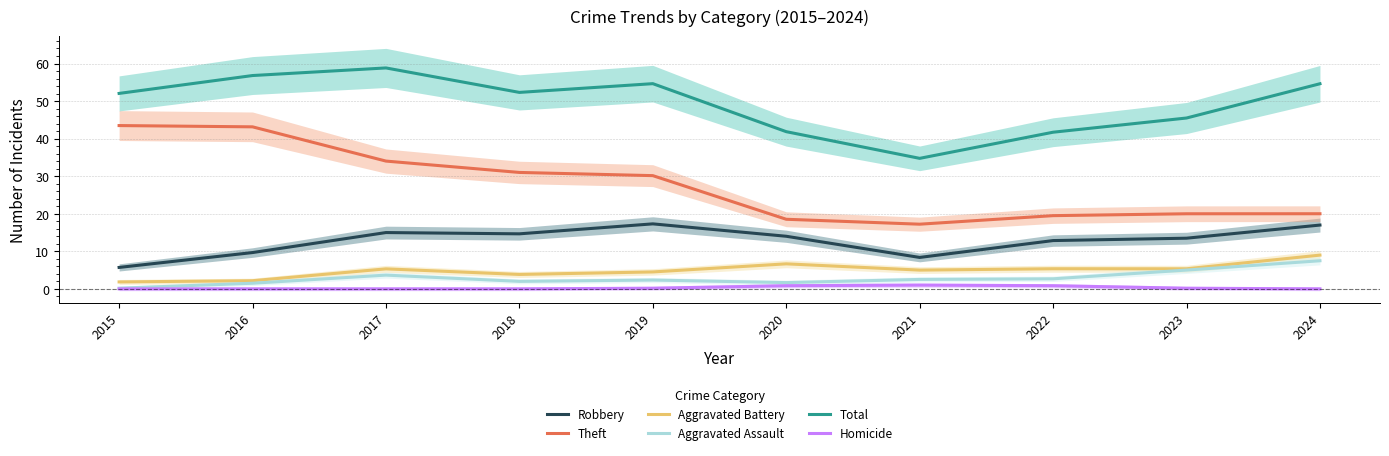

Reading left to right, list all the values displayed in this chart.

Robbery: 5.7	9.7	15.0	14.7	17.3	14.0	8.4	12.9	13.5	17.0
Theft: 43.5	43.1	34.0	31.0	30.1	18.5	17.2	19.5	20.0	20.0
Aggravated Battery: 1.8	2.2	5.3	3.8	4.5	6.7	5.0	5.4	5.3	9.0
Aggravated Assault: 0.2	1.5	3.7	2.0	2.3	1.7	2.5	2.7	5.0	7.5
Total: 52.0	56.8	58.8	52.3	54.6	41.9	34.7	41.7	45.5	54.6
Homicide: 0.0	0.0	0.0	0.0	0.2	0.8	1.0	0.8	0.2	0.0